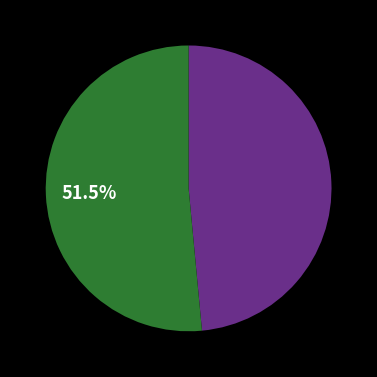

Is there a majority slice in this chart?

Yes